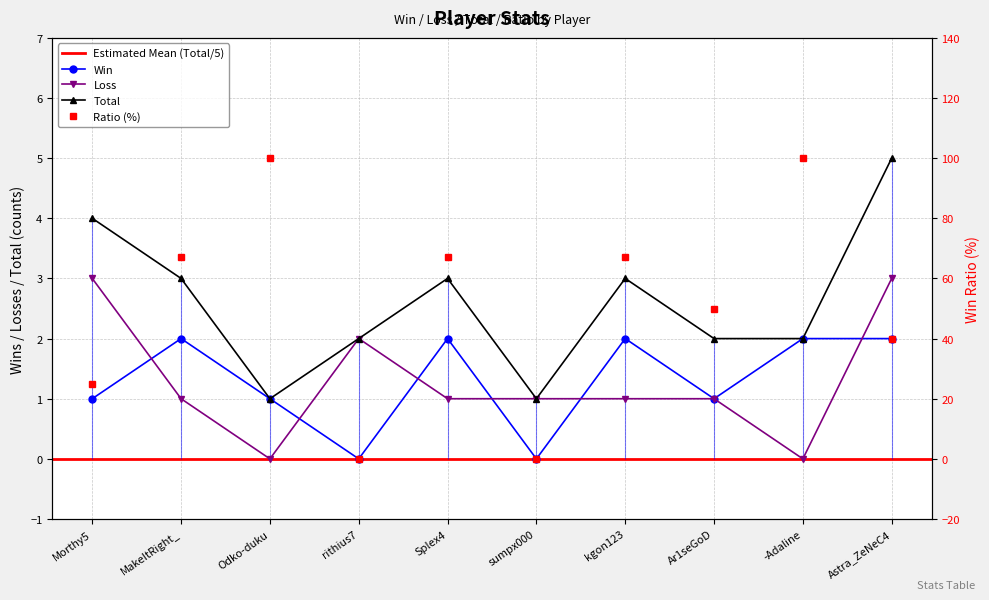

List the series in order of their peak value, highest first.

Ratio, Total, Loss, Win